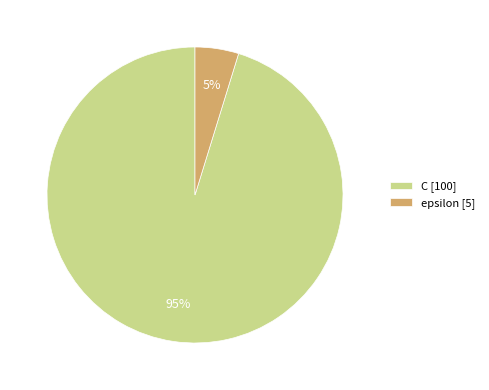

Is there a majority slice in this chart?

Yes